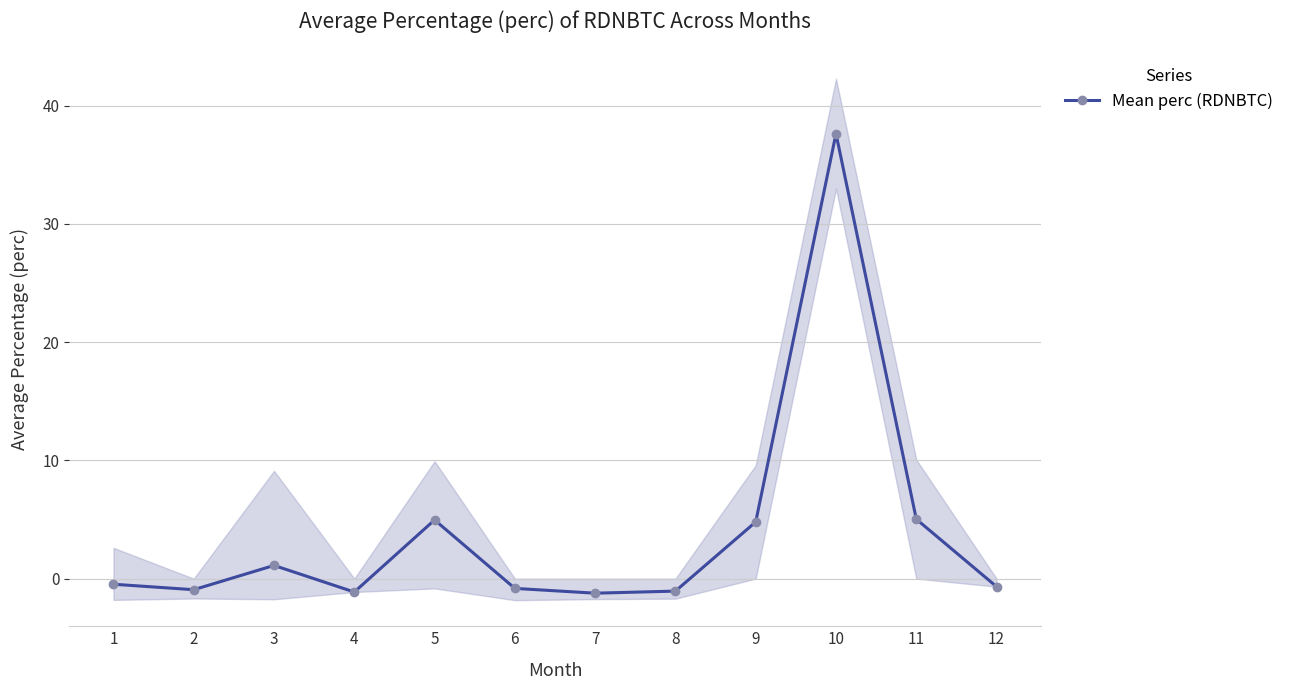

Does the chart have visible grid lines?

Yes